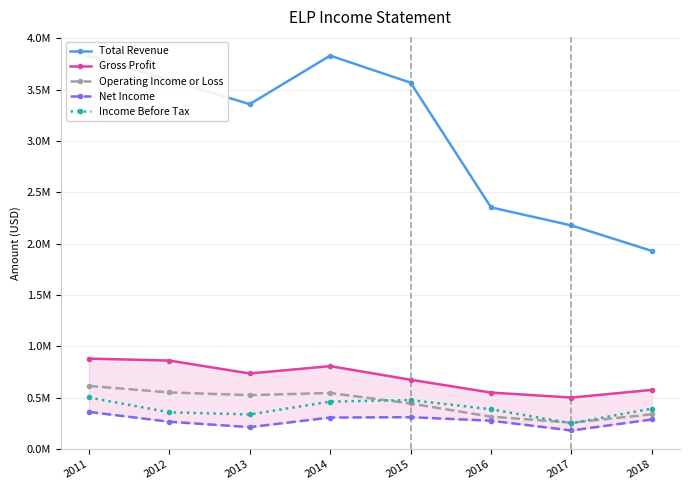

The Income Before Tax series shows 116021 at 2013. True or false?

False